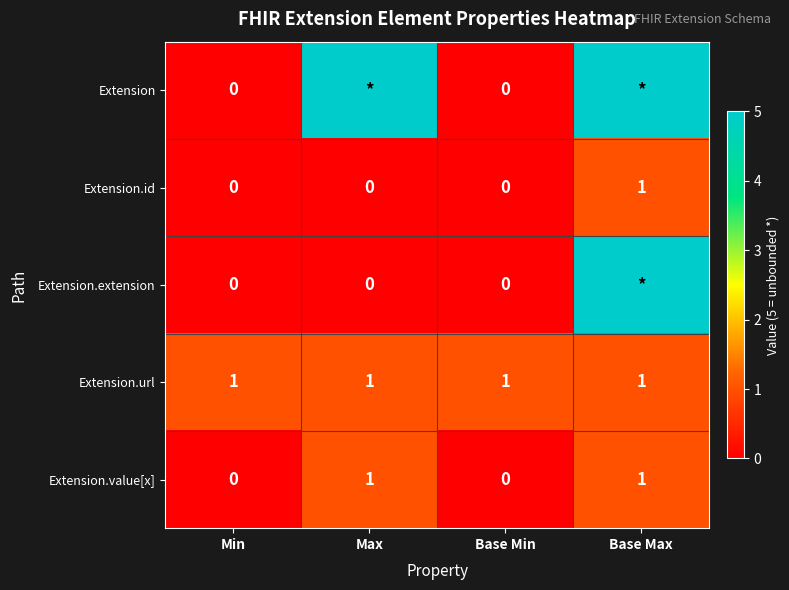

True or false: Extension.id has a value of -1 at Base Min.

False